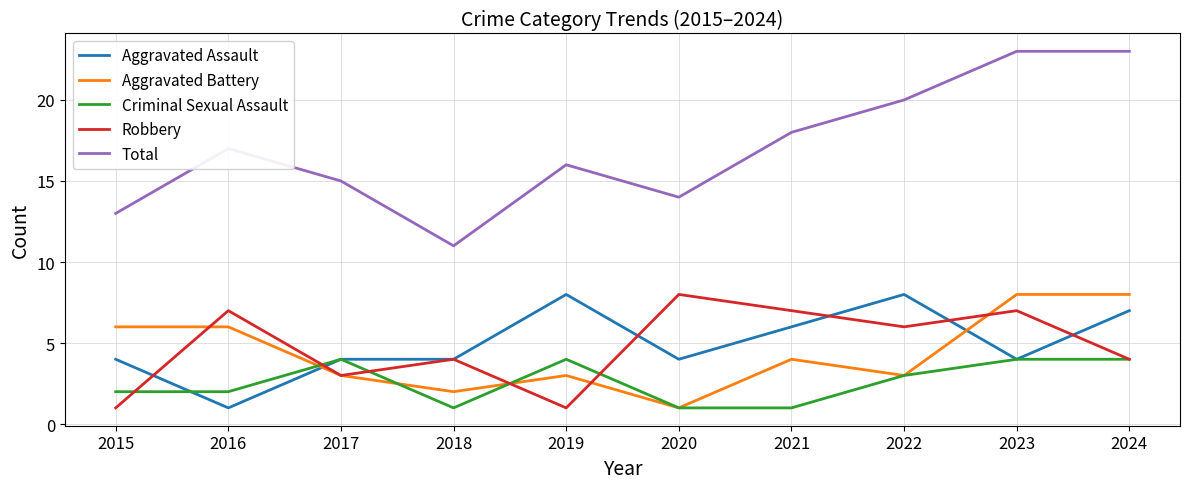

At which category does Robbery reach its first local peak?

2016